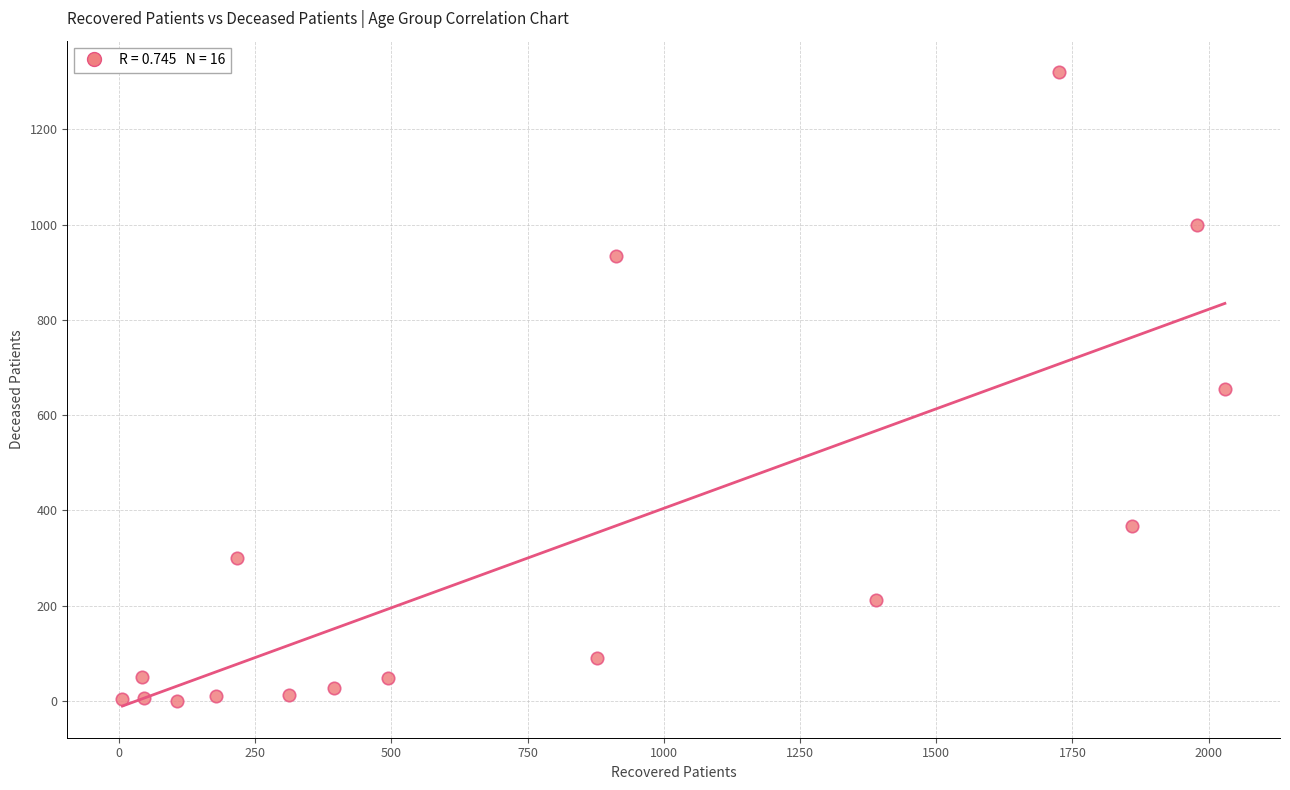

What is the range of X values (max minus min)?

2024